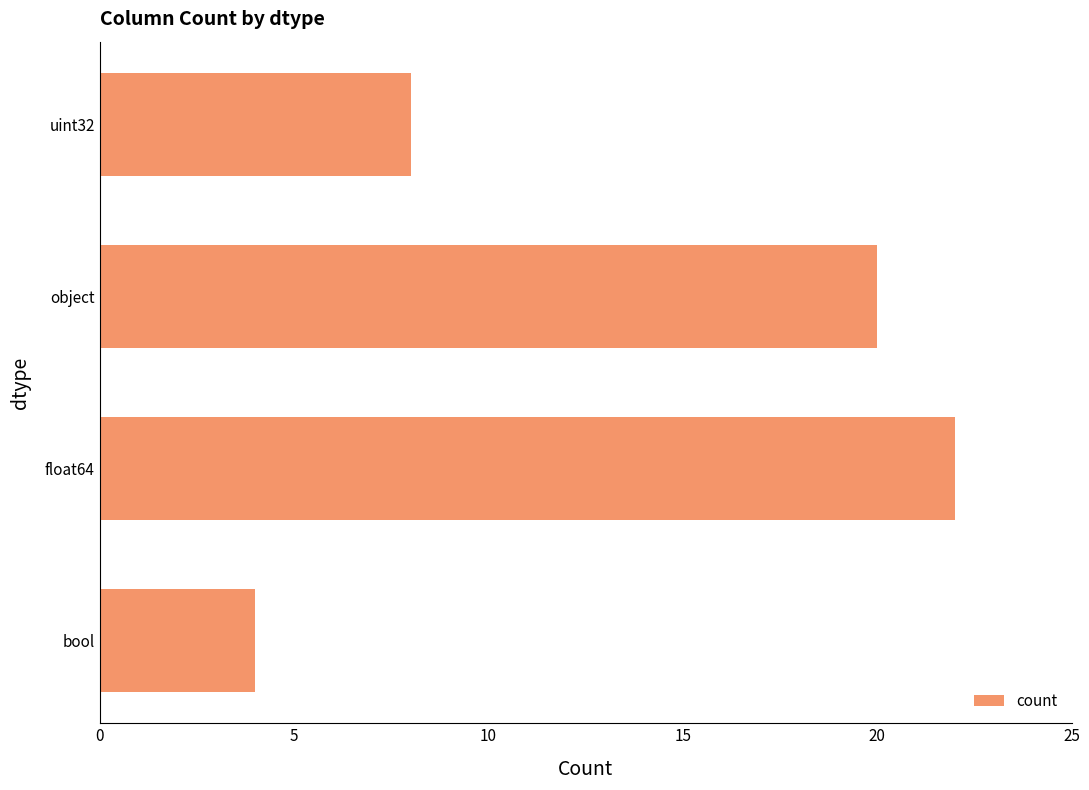

The chart shows a value of 8 at float64. True or false?

False